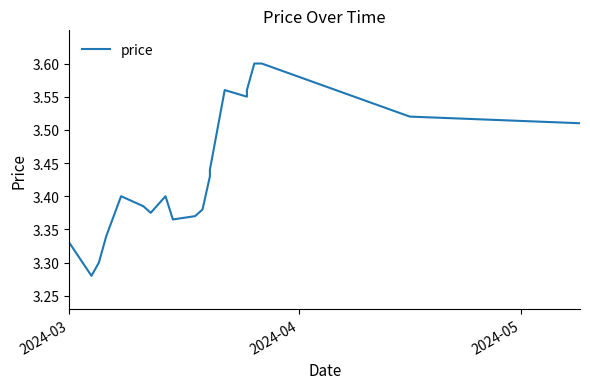

Does the chart display data point markers on the line(s)?

No